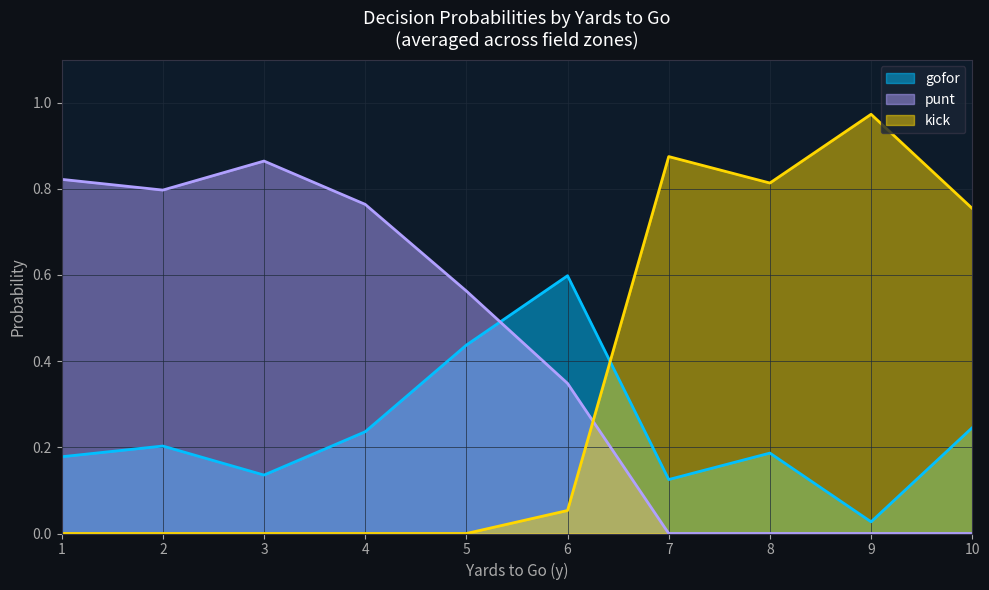

True or false: gofor has a value of 0.3 at 5.

False